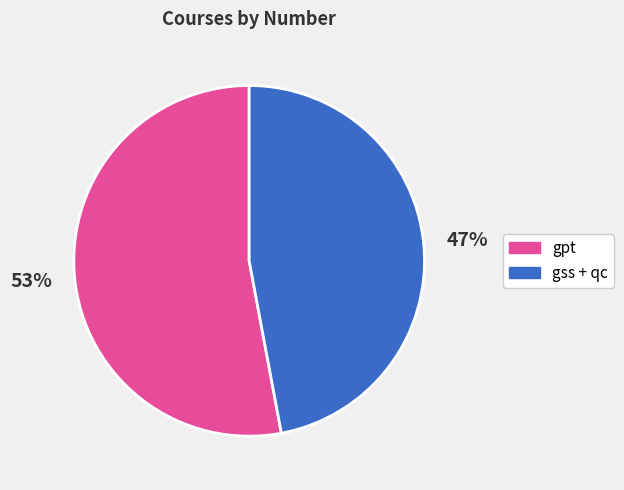

Is there any slice that represents more than half of the pie?

Yes